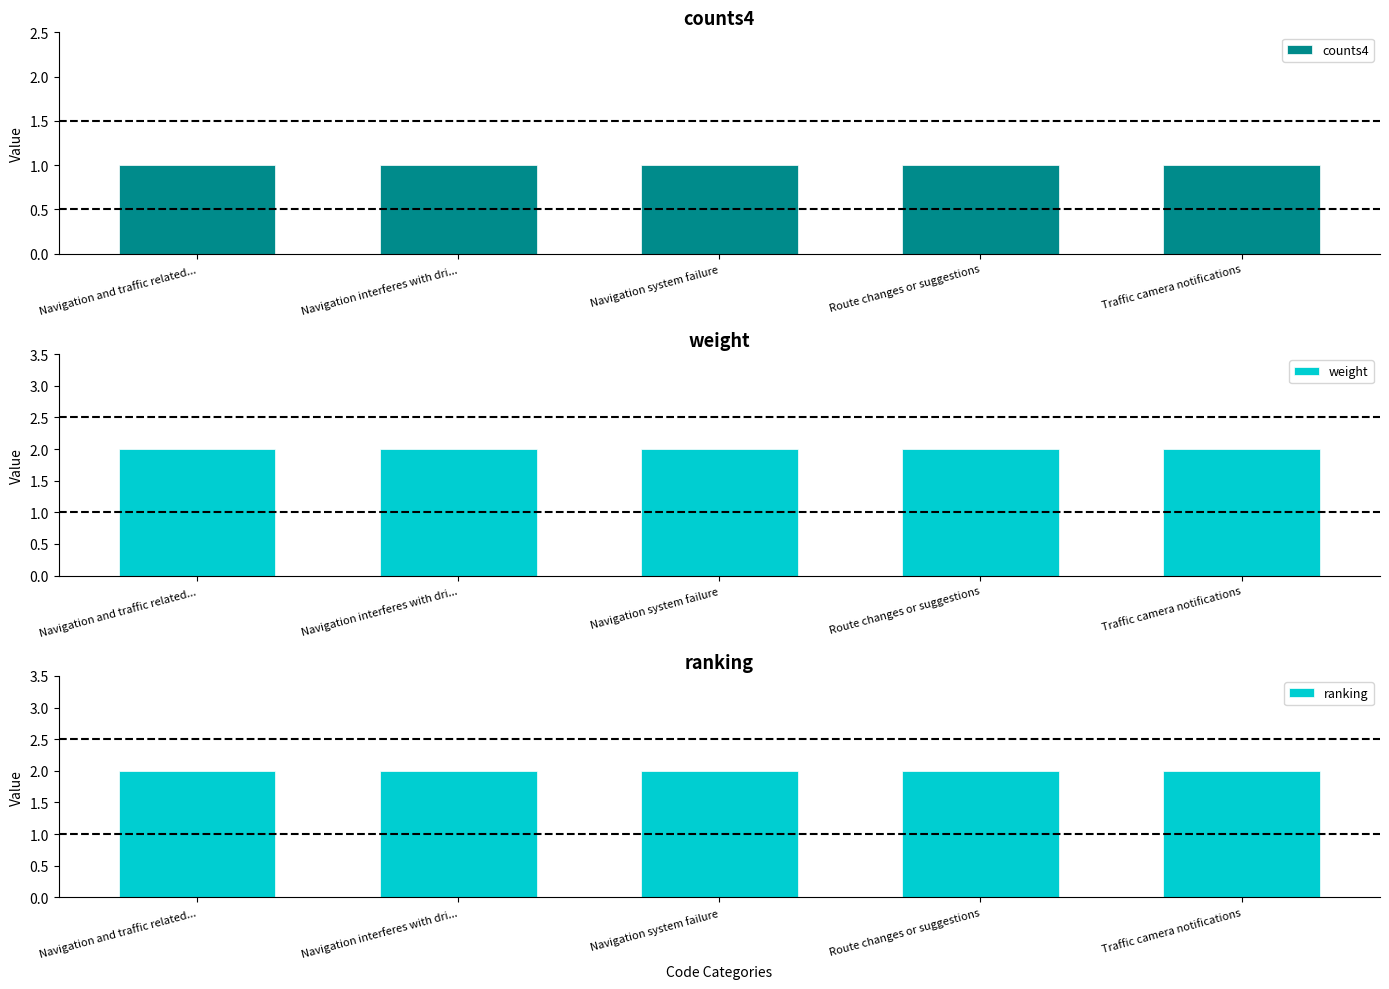

Which has a higher value, Traffic camera notifications or Navigation and traffic related...?

Traffic camera notifications